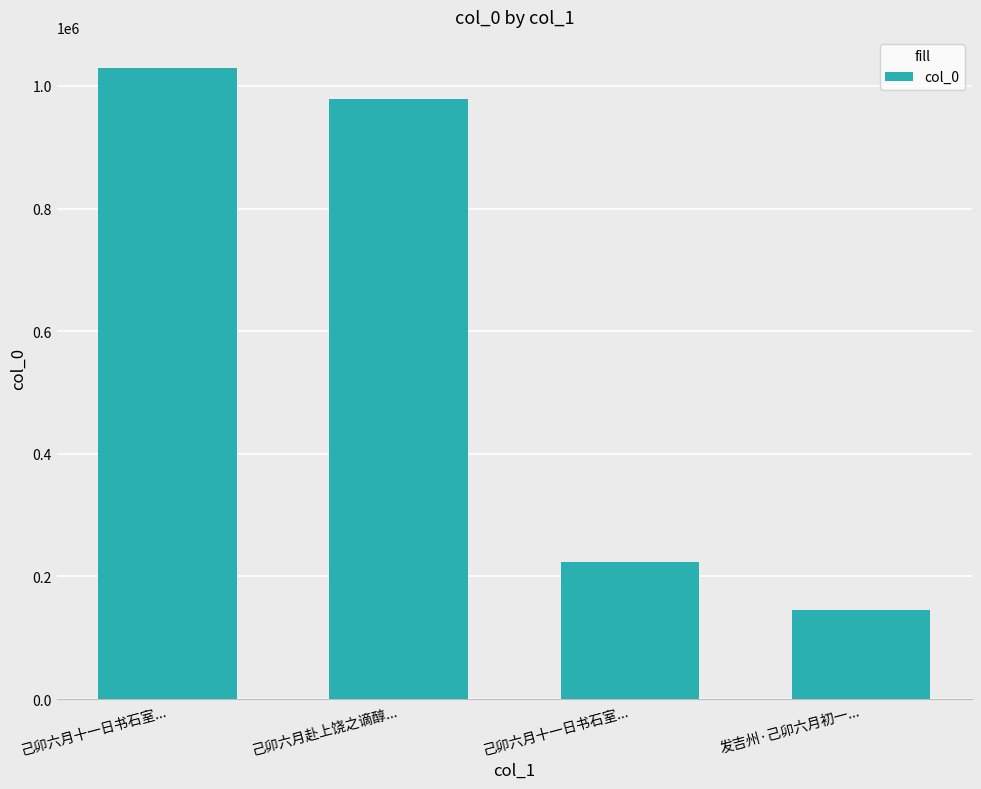

What is the label of the 2nd bar from the left?

己卯六月赴上饶之谪醇...